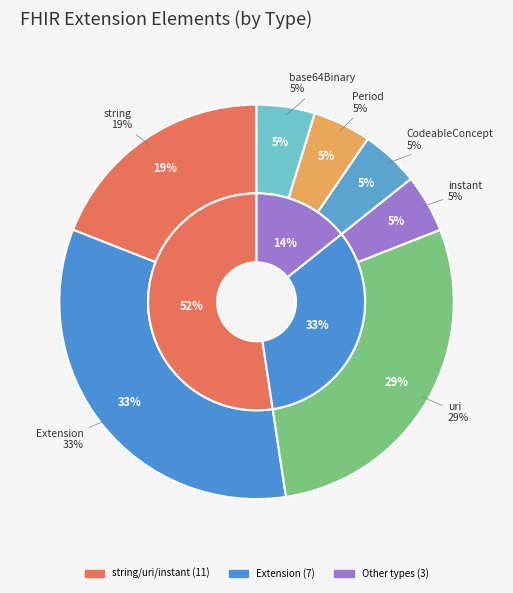

Is it true that CodeableConcept is 5% of the pie?

True